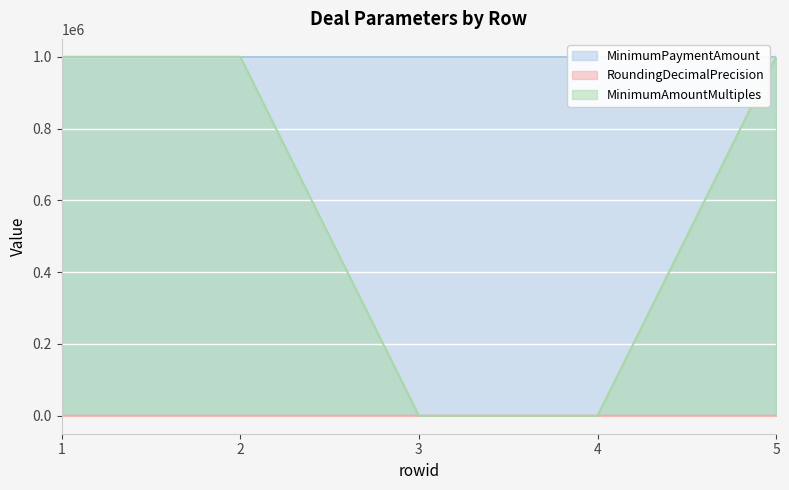

What is the difference between the second highest and minimum values in the MinimumAmountMultiples series?

1000000